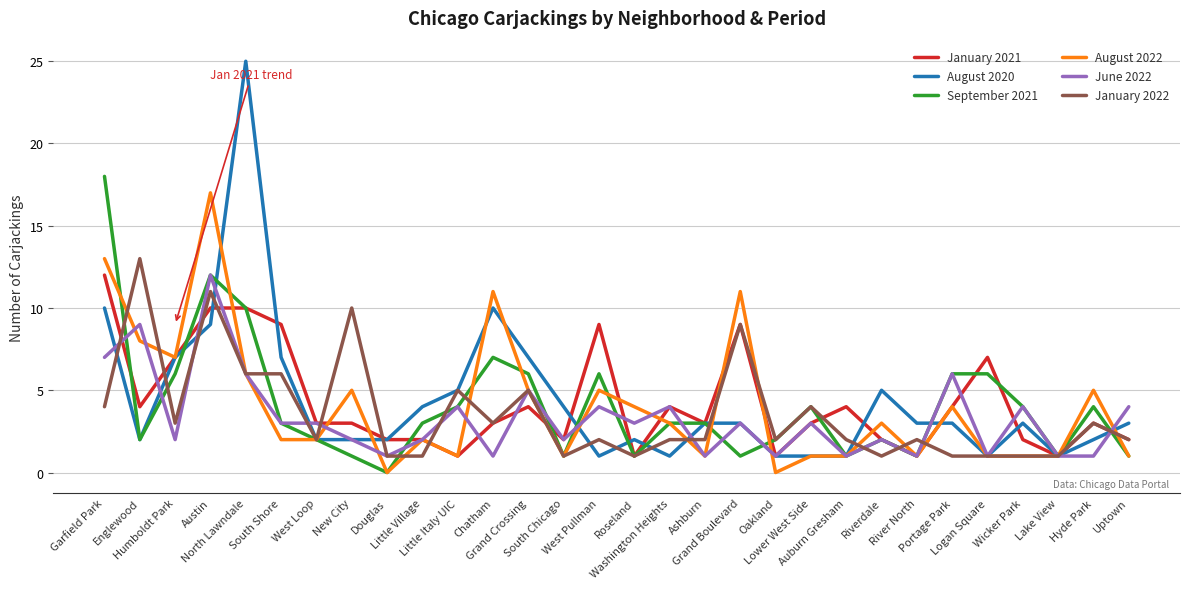

The value of September 2021 at South Chicago is 1. True or false?

True